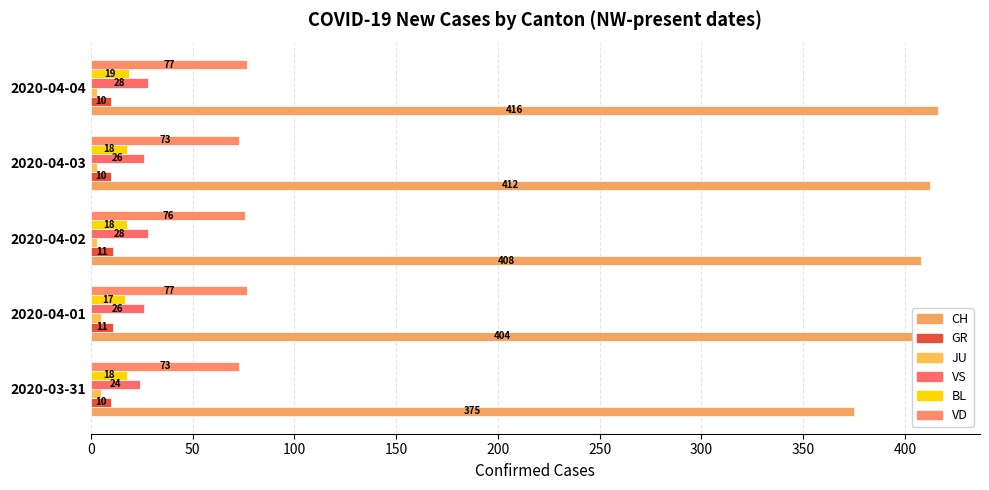

How many distinct data groups are displayed?

6